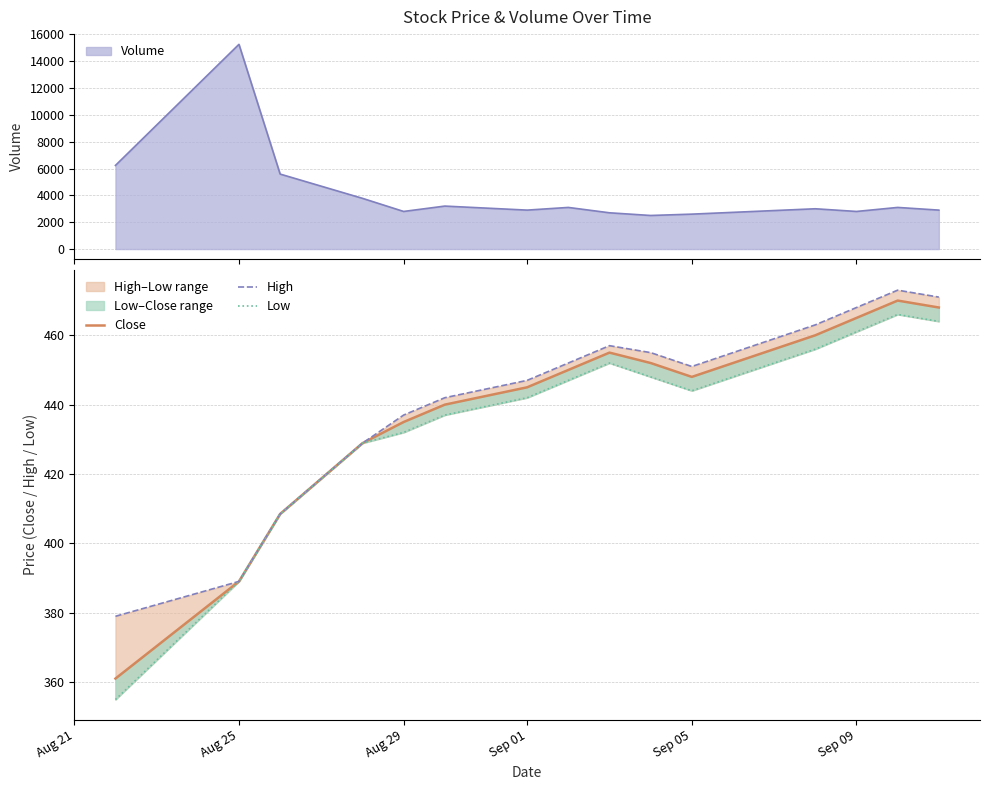

At which label is Close closest to 415?

Aug 29